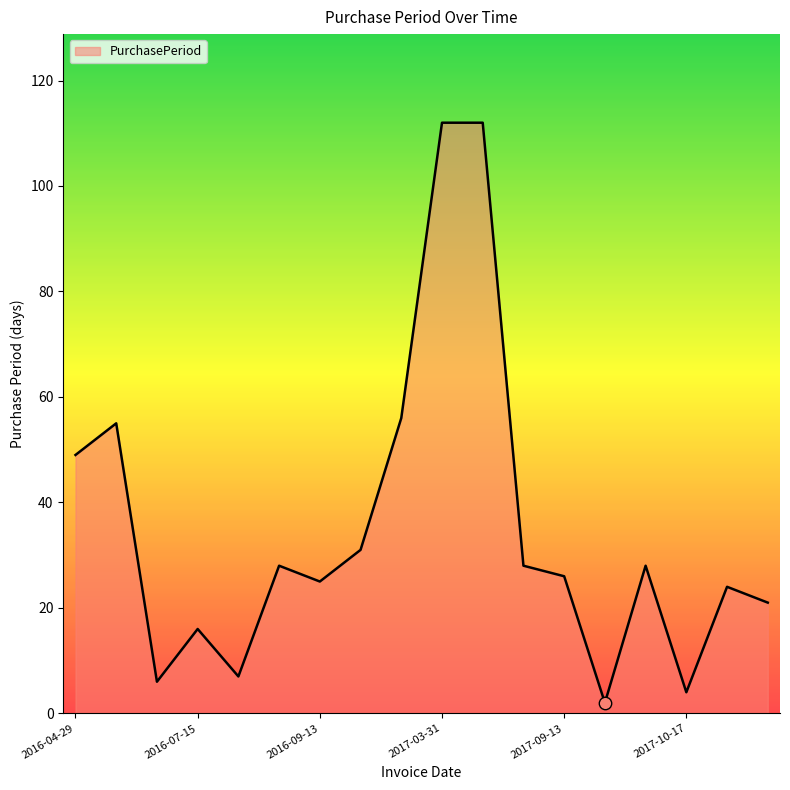

What is the maximum value shown in the chart?

112